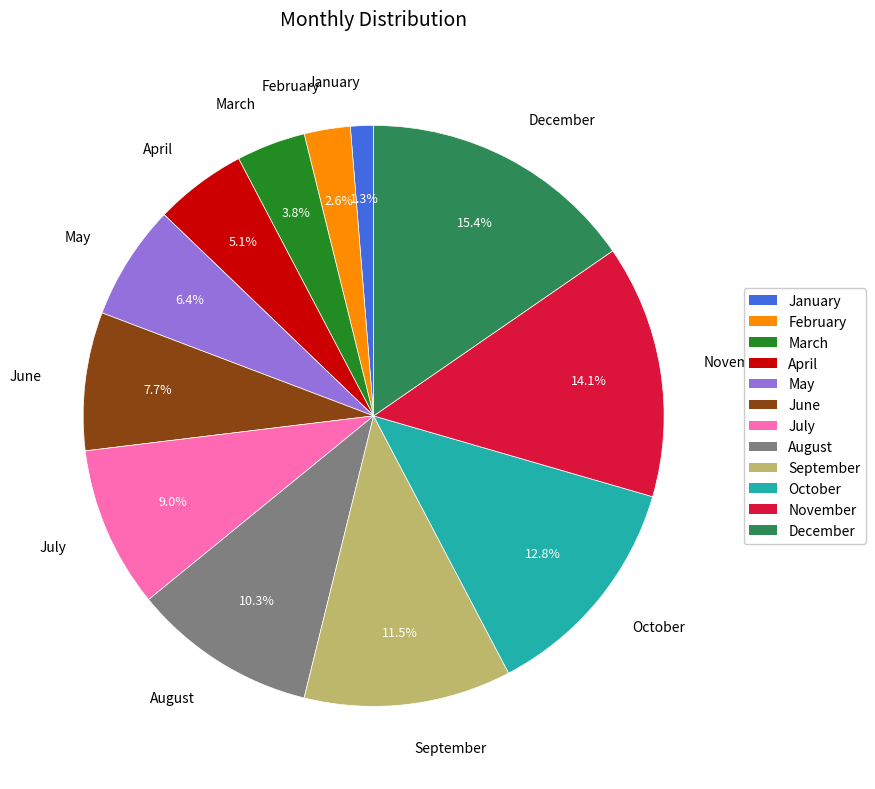

Rank the categories by value from lowest to highest.

January, February, March, April, May, June, July, August, September, October, November, December